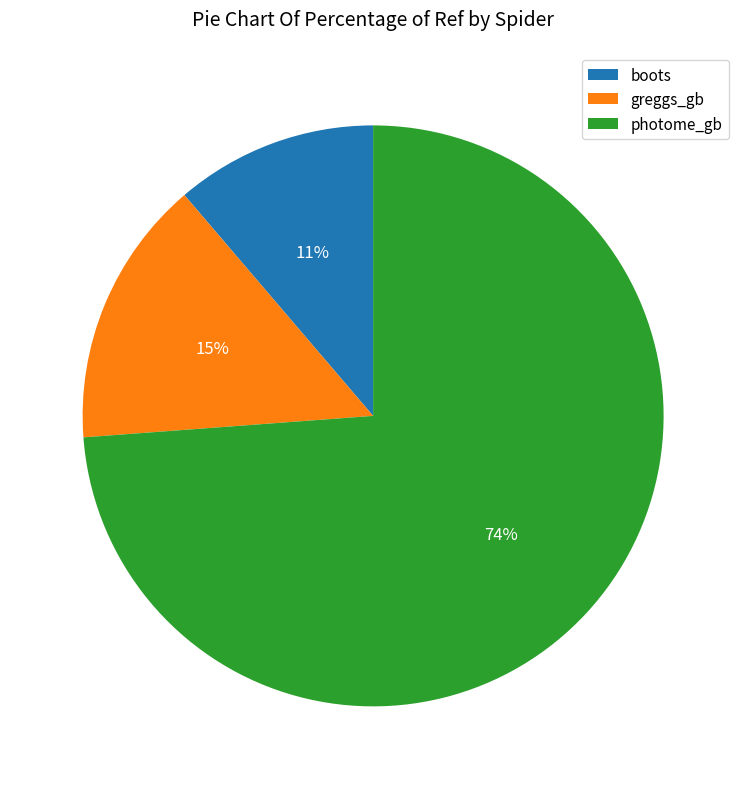

Does any single category account for the majority?

Yes